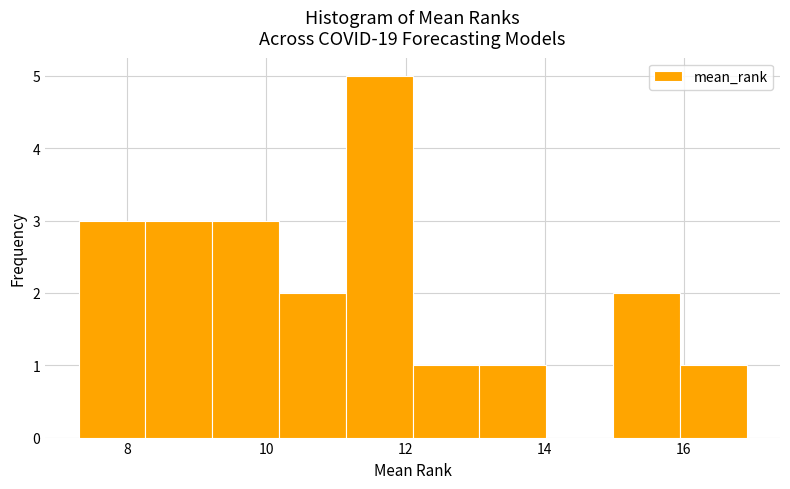

Which range on the x-axis has the tallest bar?

11.14 to 12.10